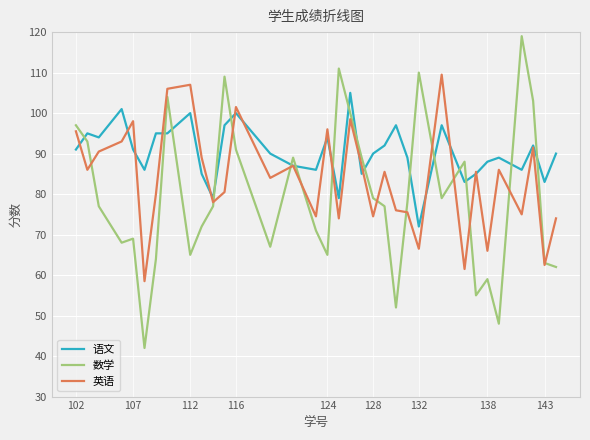

List the series in order of their peak value, lowest first.

语文, 英语, 数学